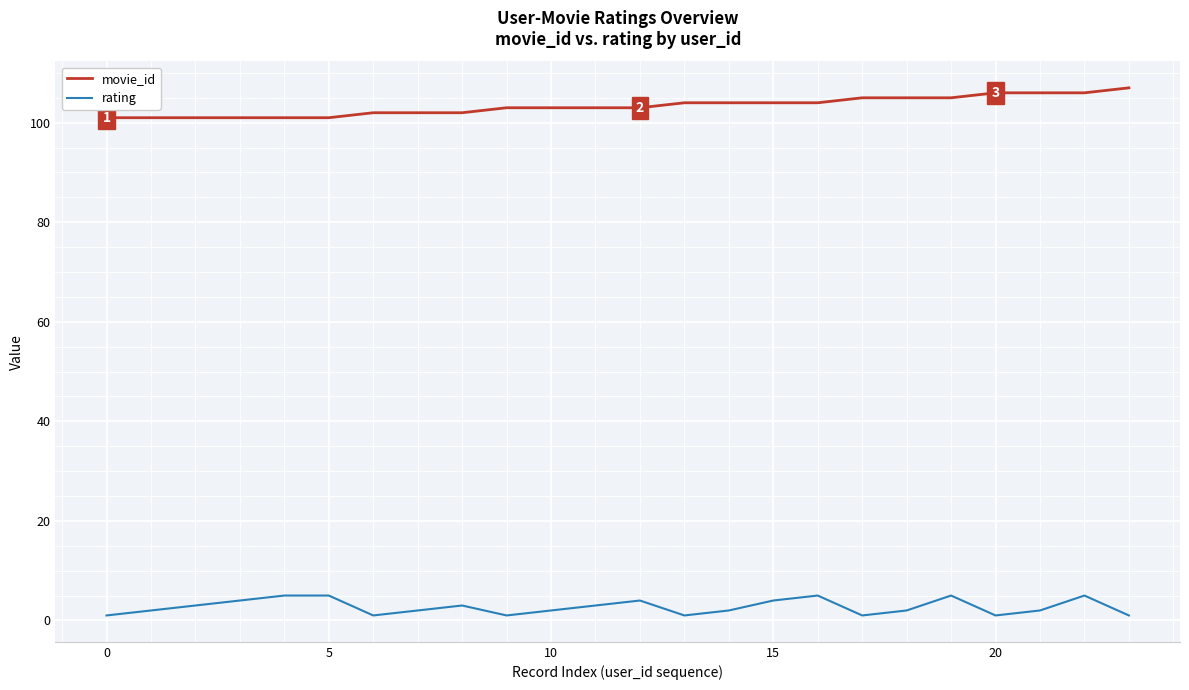

True or false: rating and movie_id cross at least once.

False